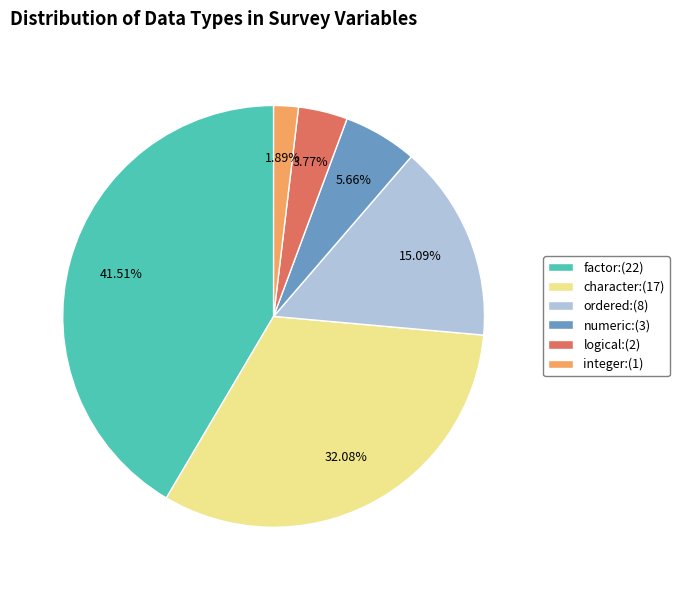

Which slice is the largest?

factor